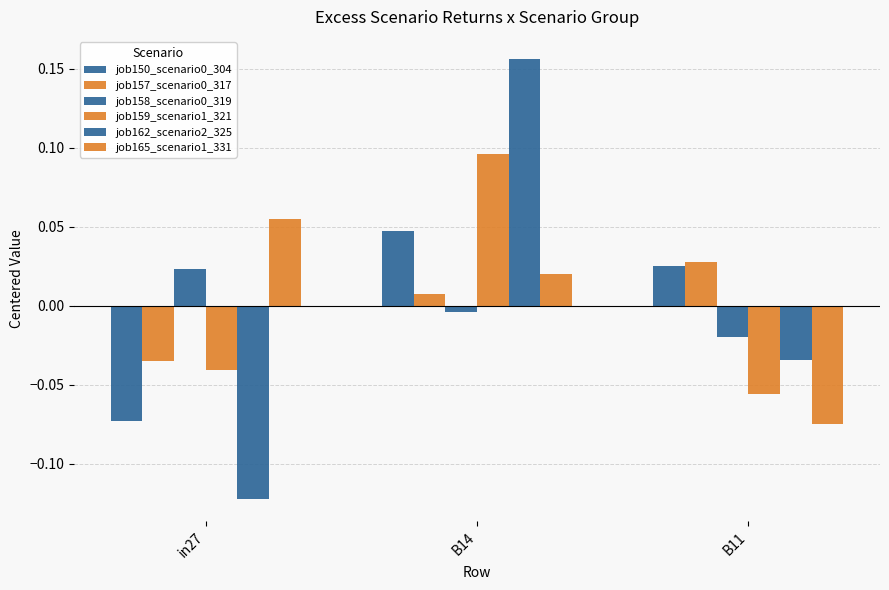

How many bars are there in total?

18